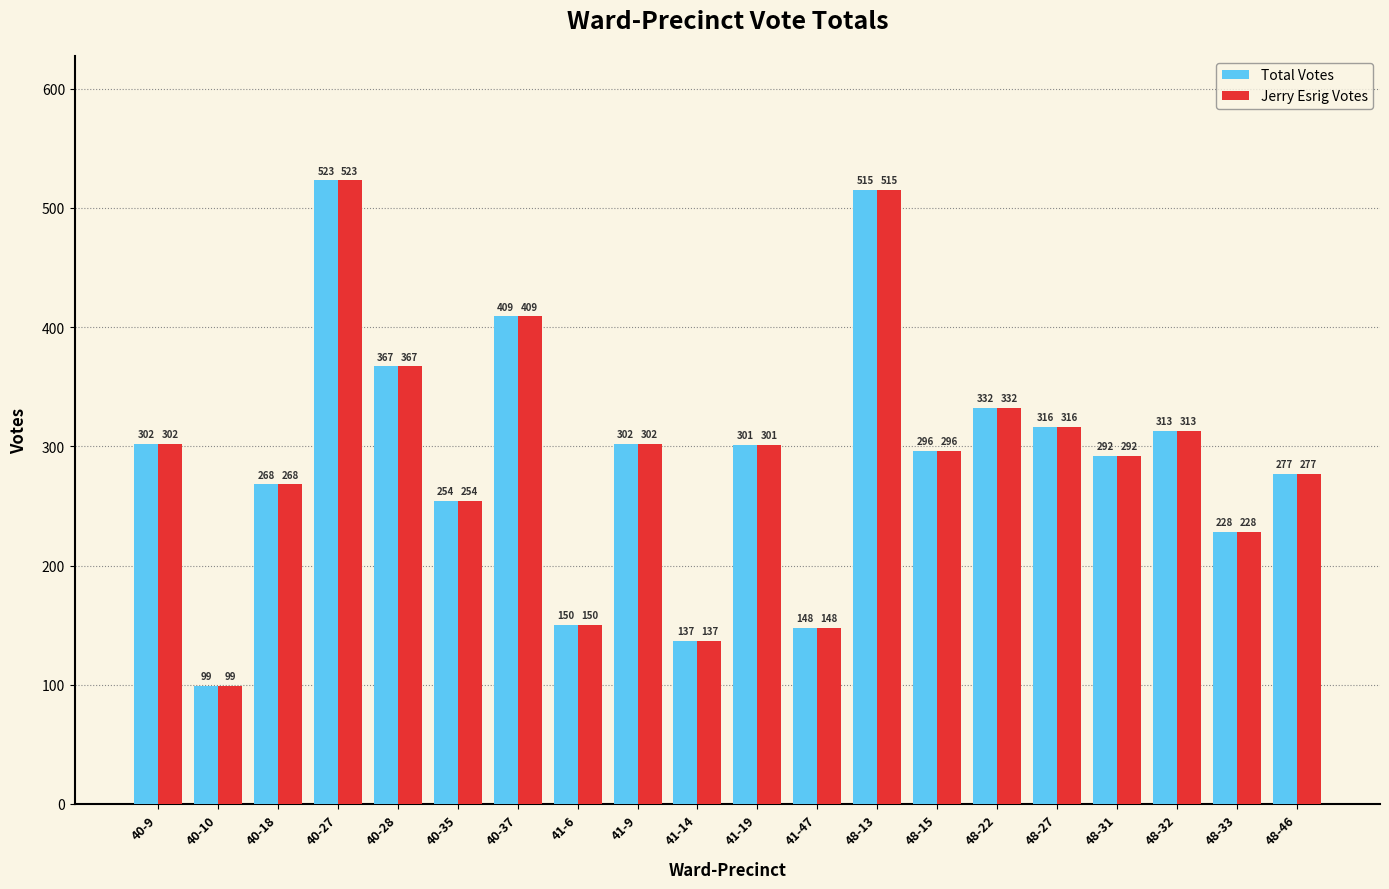

How many bars are there in total?

40